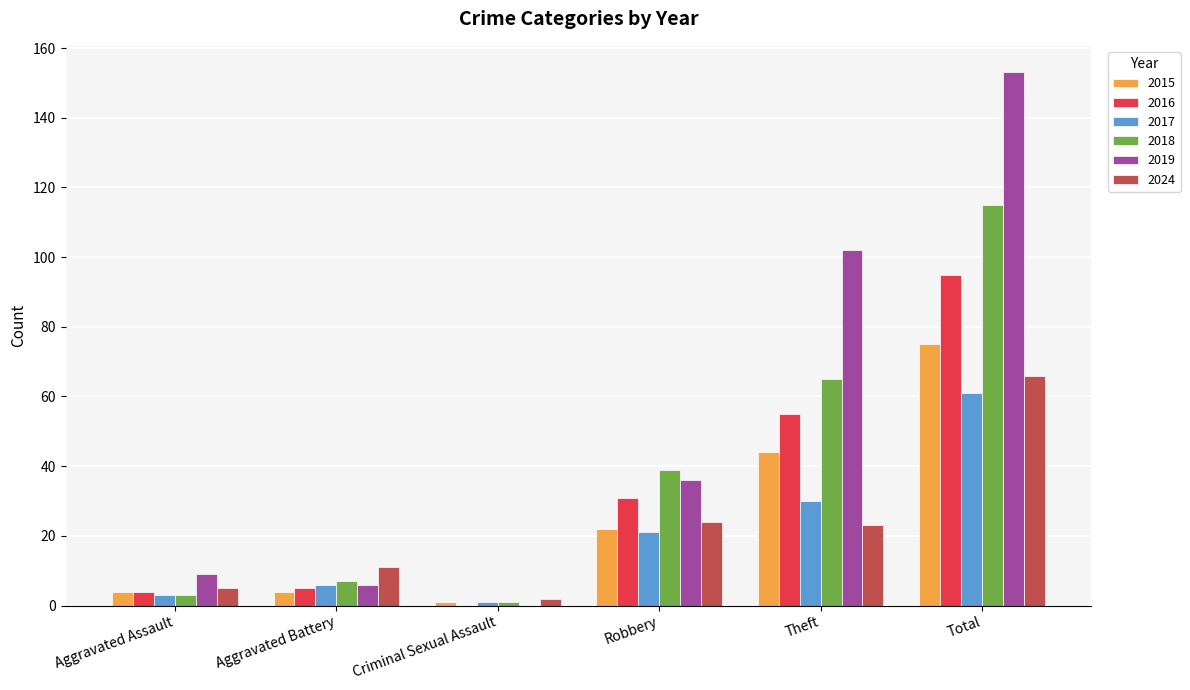

At which label does 2024 first exceed 23?

Robbery